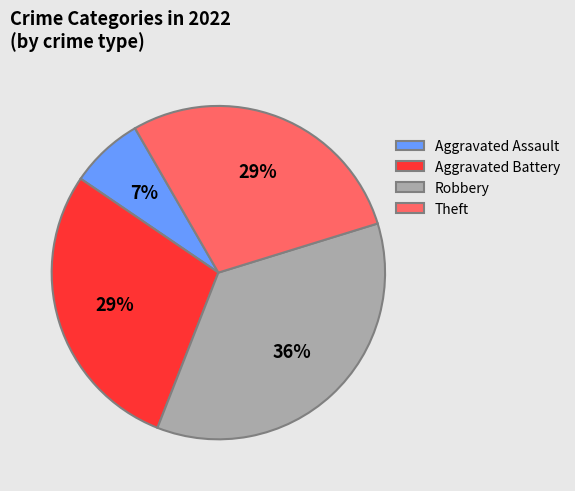

What percentage is the Aggravated Battery slice, to the nearest percent?

29%